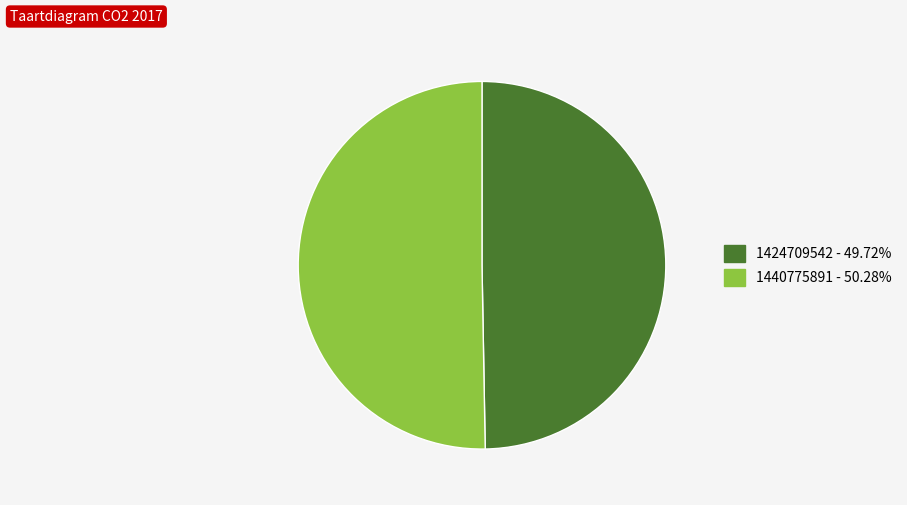

What is the majority slice?

1440775891